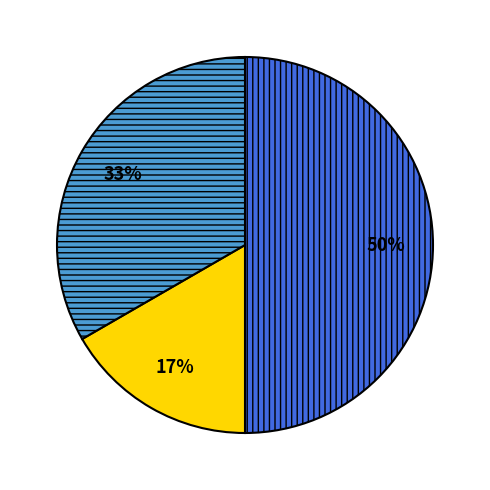

To the nearest percent, what is the average slice percentage?

33%